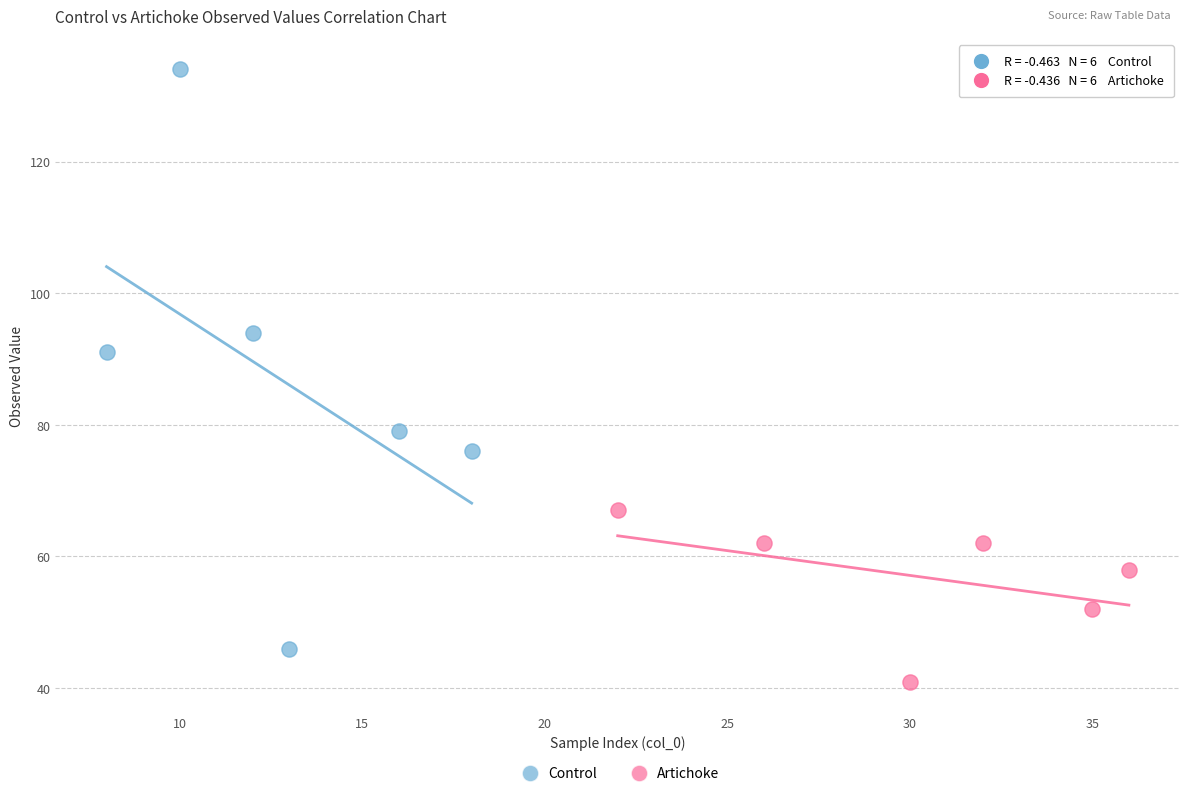

Which series has the largest Y range (max minus min)?

Control